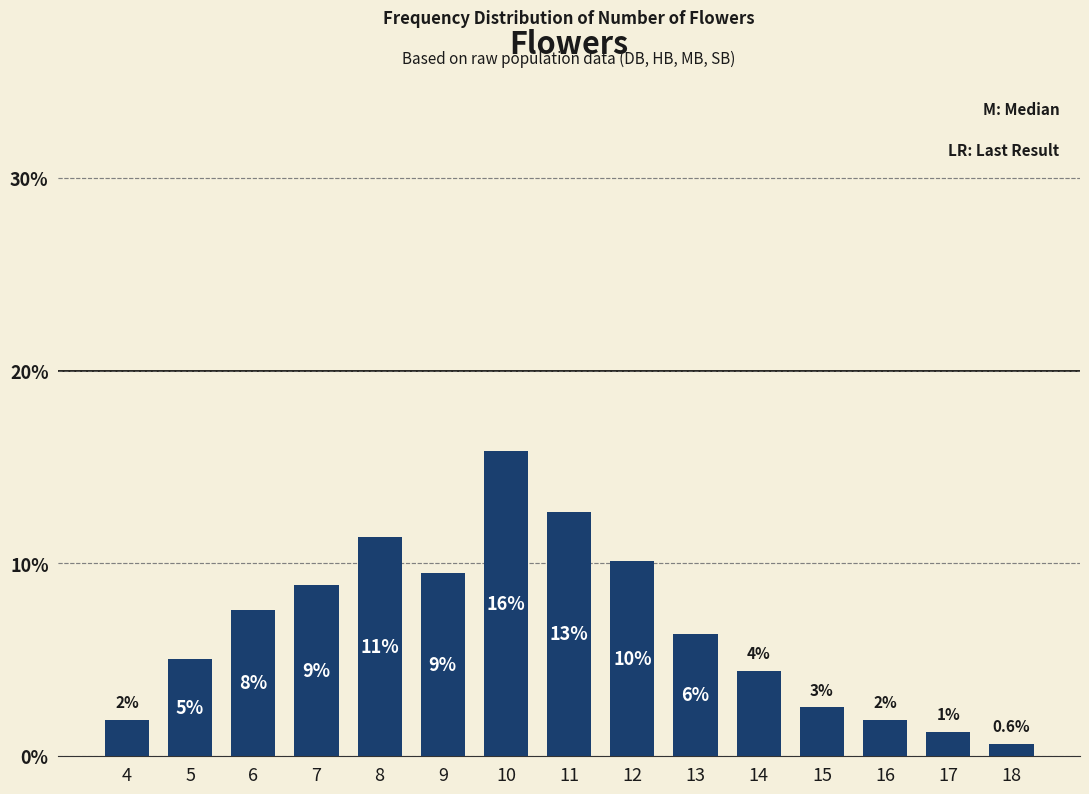

Which has a higher value, 7 or 17?

7